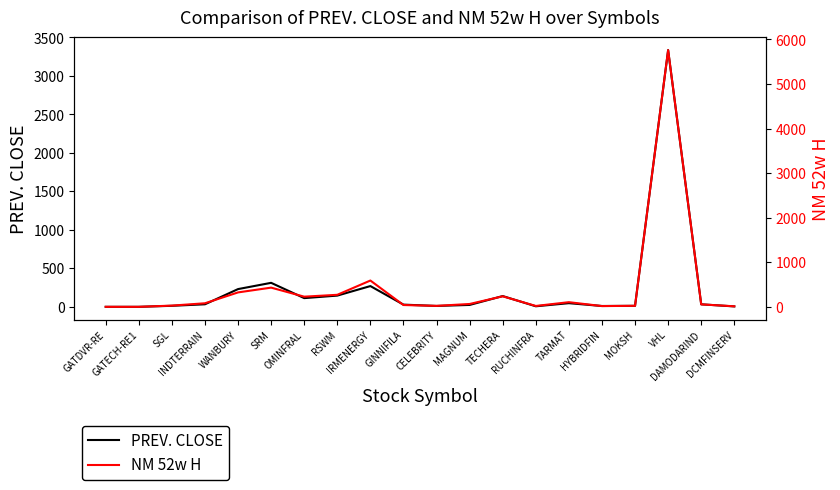

Rank the categories by NM 52w H value from lowest to highest.

GATDVR-RE, GATECH-RE1, DCMFINSERV, HYBRIDFIN, RUCHINFRA, CELEBRITY, MOKSH, SGL, GINNIFILA, DAMODARIND, MAGNUM, INDTERRAIN, TARMAT, OMINFRAL, TECHERA, RSWM, WANBURY, SRM, IRMENERGY, VHL